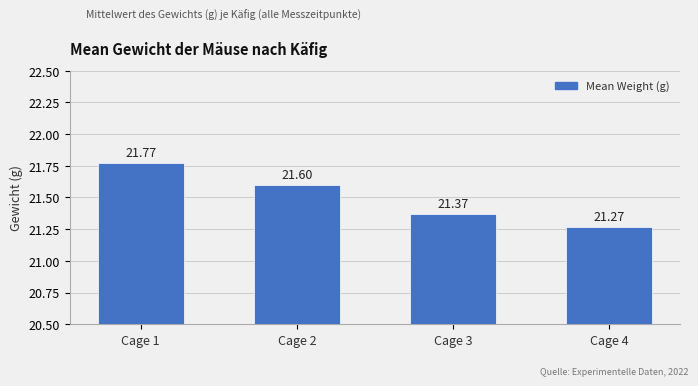

What is the difference between the maximum and minimum values?

0.5